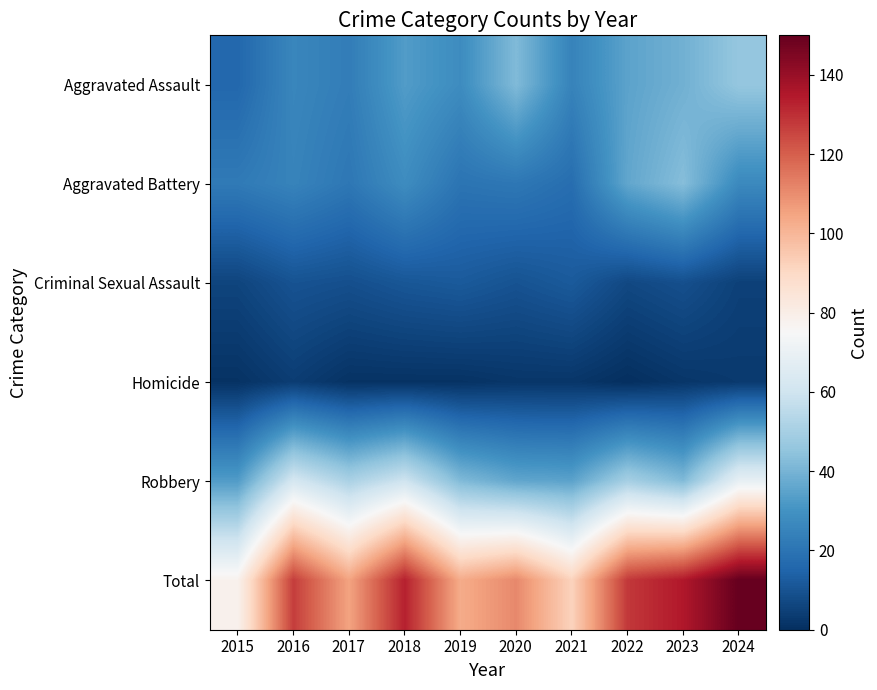

Reading left to right, transcribe all the data shown in this chart.

Aggravated Assault: 2015=16	2016=26	2017=23	2018=33	2019=28	2020=42	2021=25	2022=35	2023=39	2024=46
Aggravated Battery: 2015=22	2016=25	2017=21	2018=28	2019=20	2020=21	2021=18	2022=36	2023=43	2024=27
Criminal Sexual Assault: 2015=6	2016=10	2017=9	2018=11	2019=12	2020=10	2021=12	2022=7	2023=9	2024=5
Homicide: 2015=1	2016=4	2017=1	2018=1	2019=1	2020=2	2021=2	2022=0	2023=2	2024=3
Robbery: 2015=33	2016=62	2017=51	2018=60	2019=42	2020=36	2021=35	2022=50	2023=42	2024=69
Total: 2015=78	2016=127	2017=105	2018=133	2019=103	2020=111	2021=92	2022=128	2023=135	2024=150